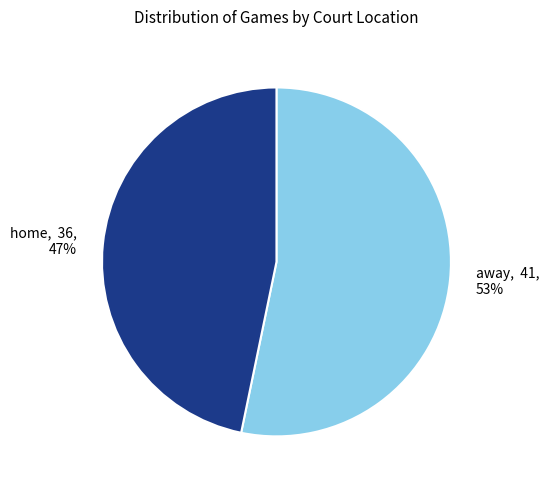

Approximately how many times larger is the value at away compared to home?

1.1